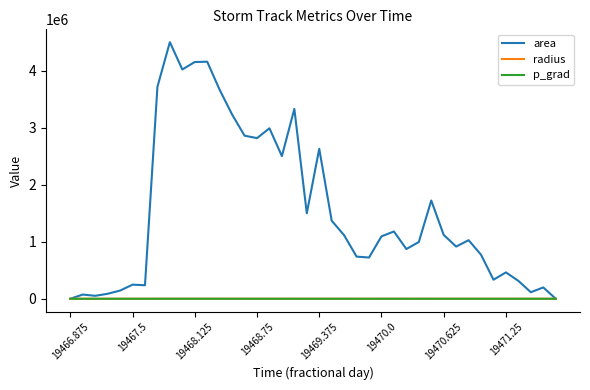

Count the number of data series in this chart.

3